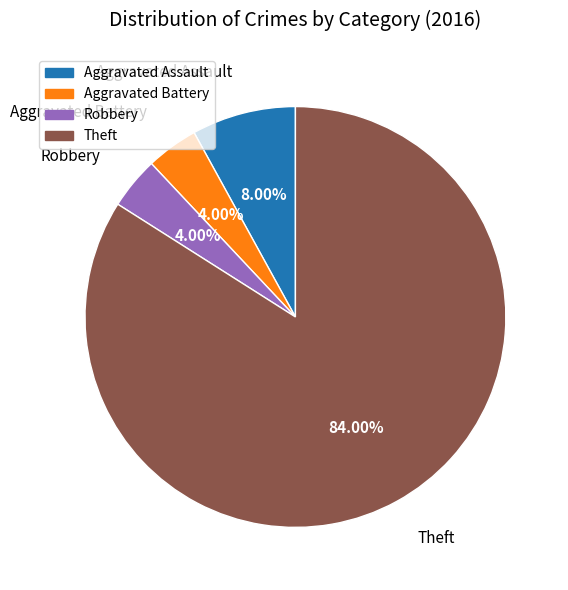

Does any single category account for the majority?

Yes